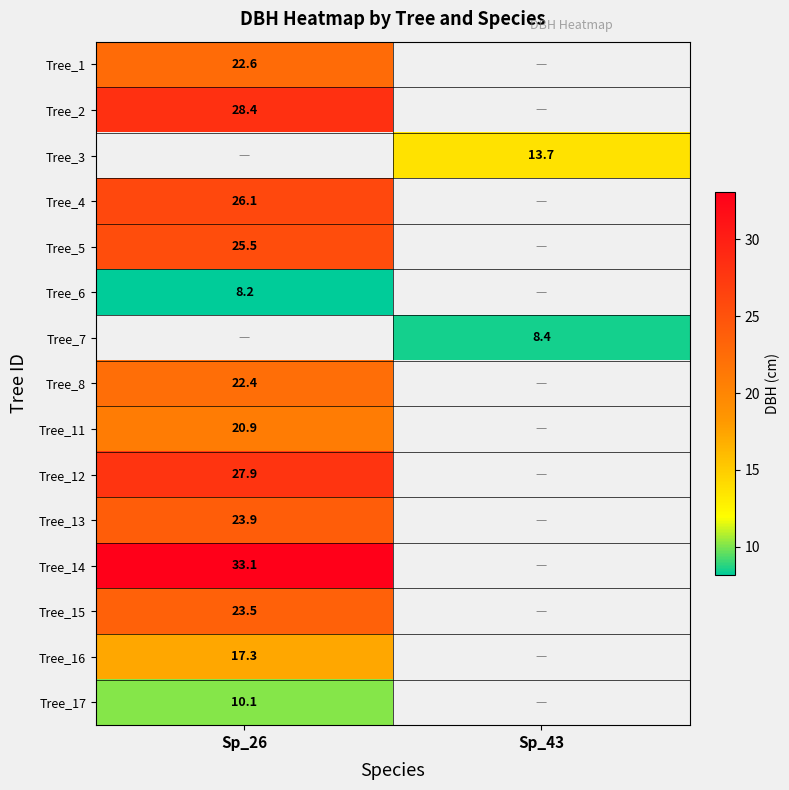

What is the smallest value displayed?

8.2